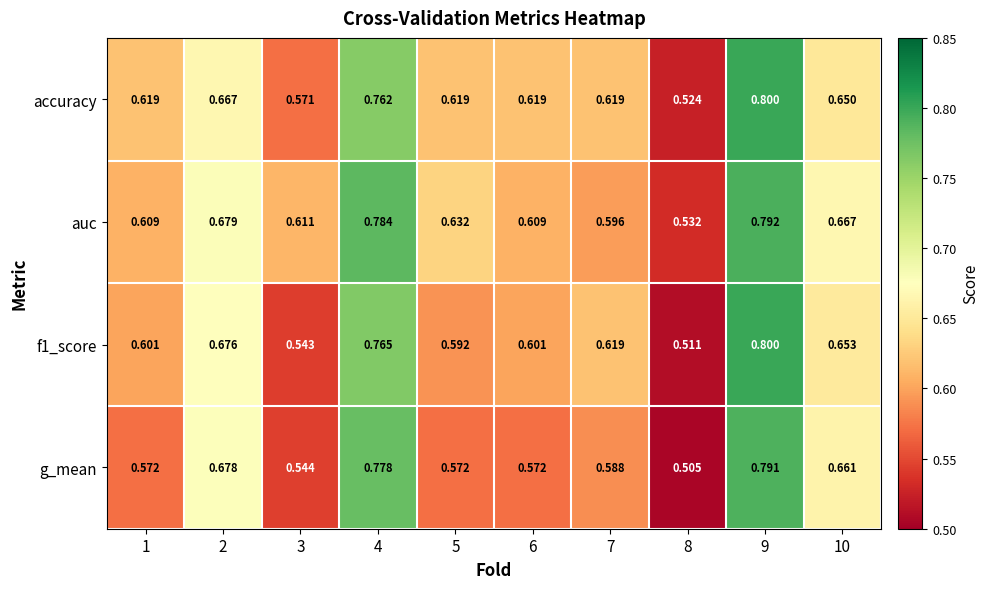

Which series changed the most between 2 and 6?

g_mean